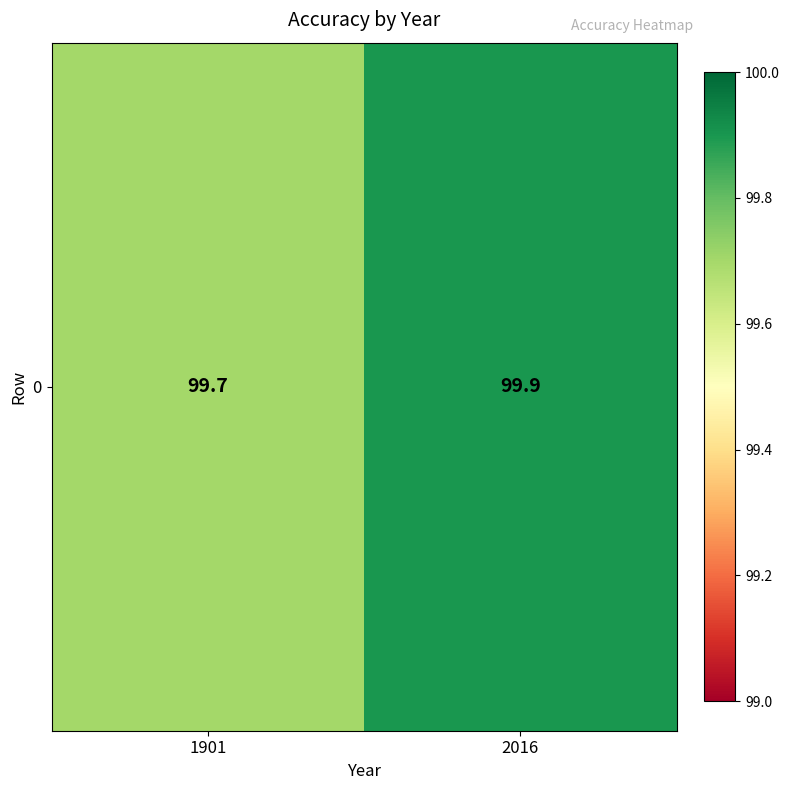

Rank the categories by value from highest to lowest.

2016, 1901